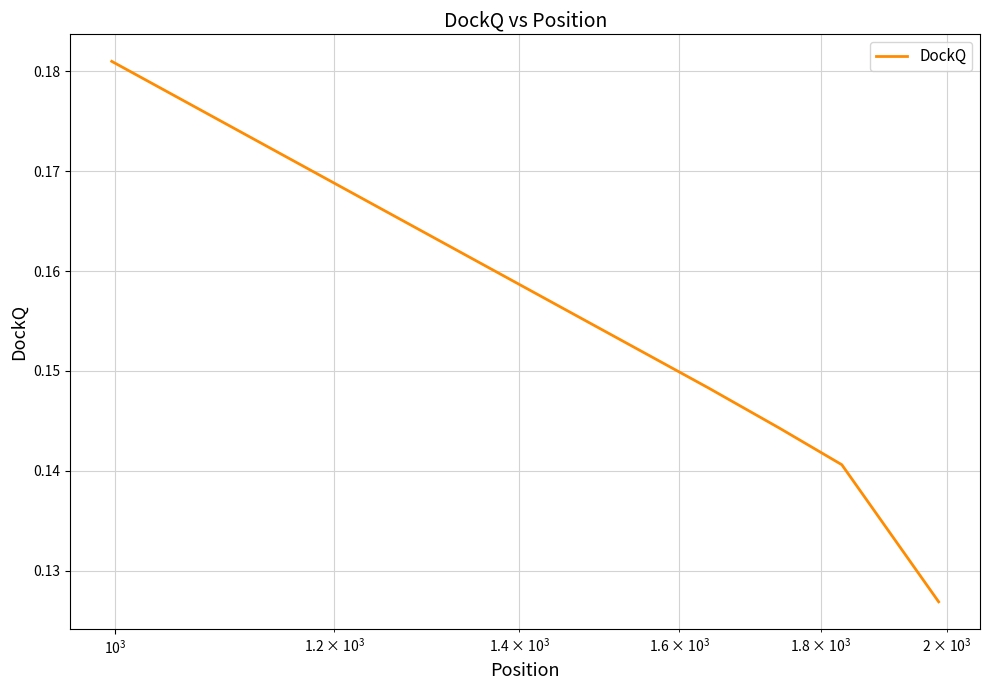

Count the values in the range 0 to 1.

5